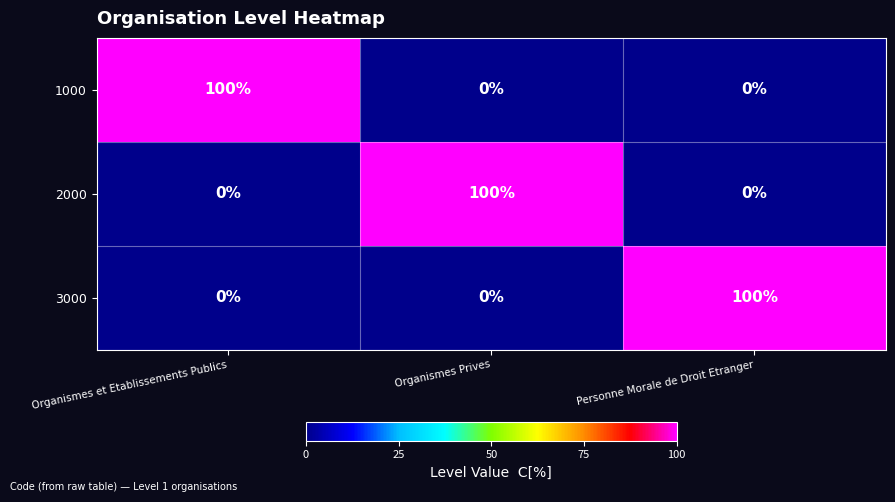

True or false: 1000 has a value of 100 at Organismes et Etablissements Publics.

True